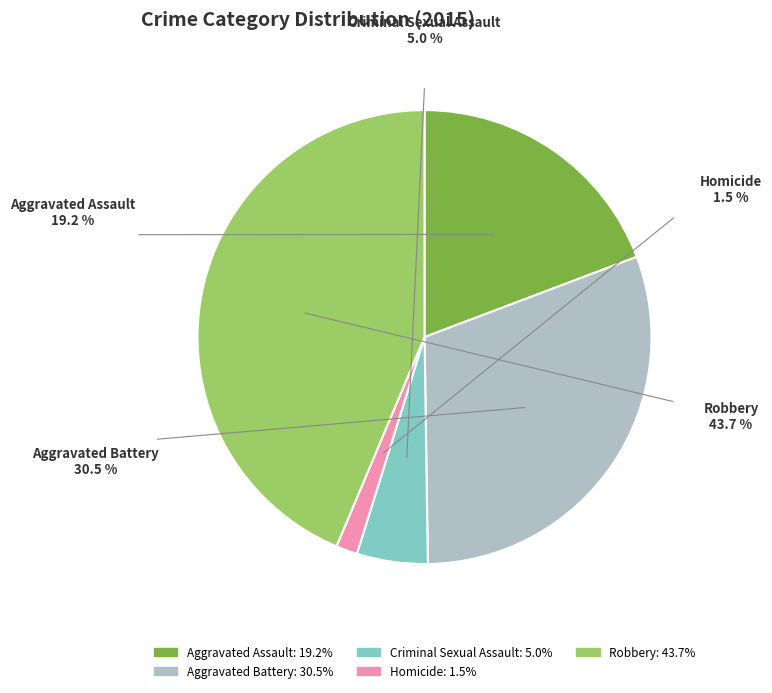

What is the smallest slice in the pie chart?

Homicide